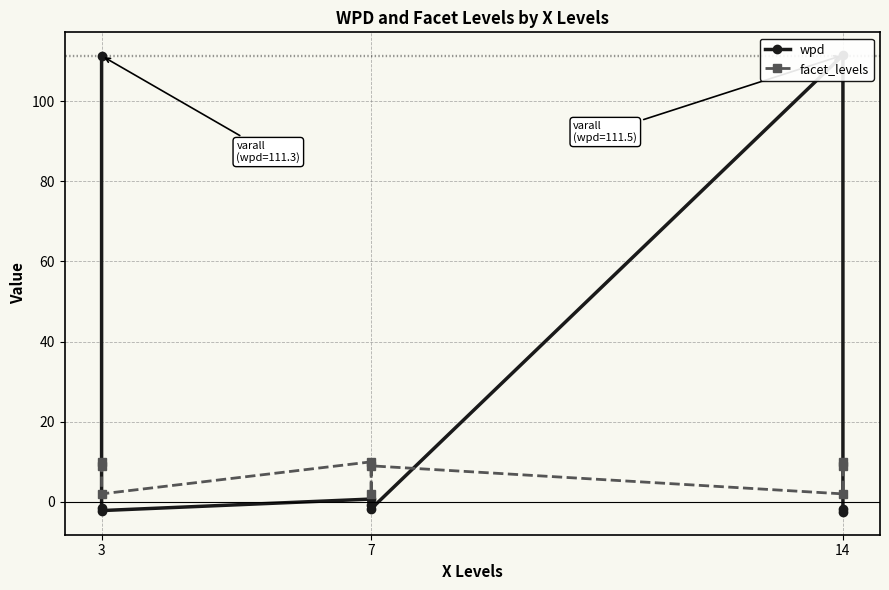

True or false: facet_levels and wpd cross at least once.

True